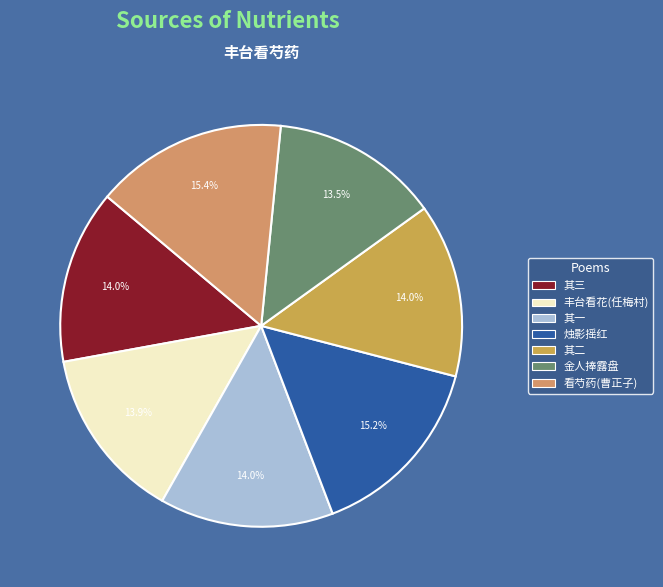

Count the number of slices in the pie.

7